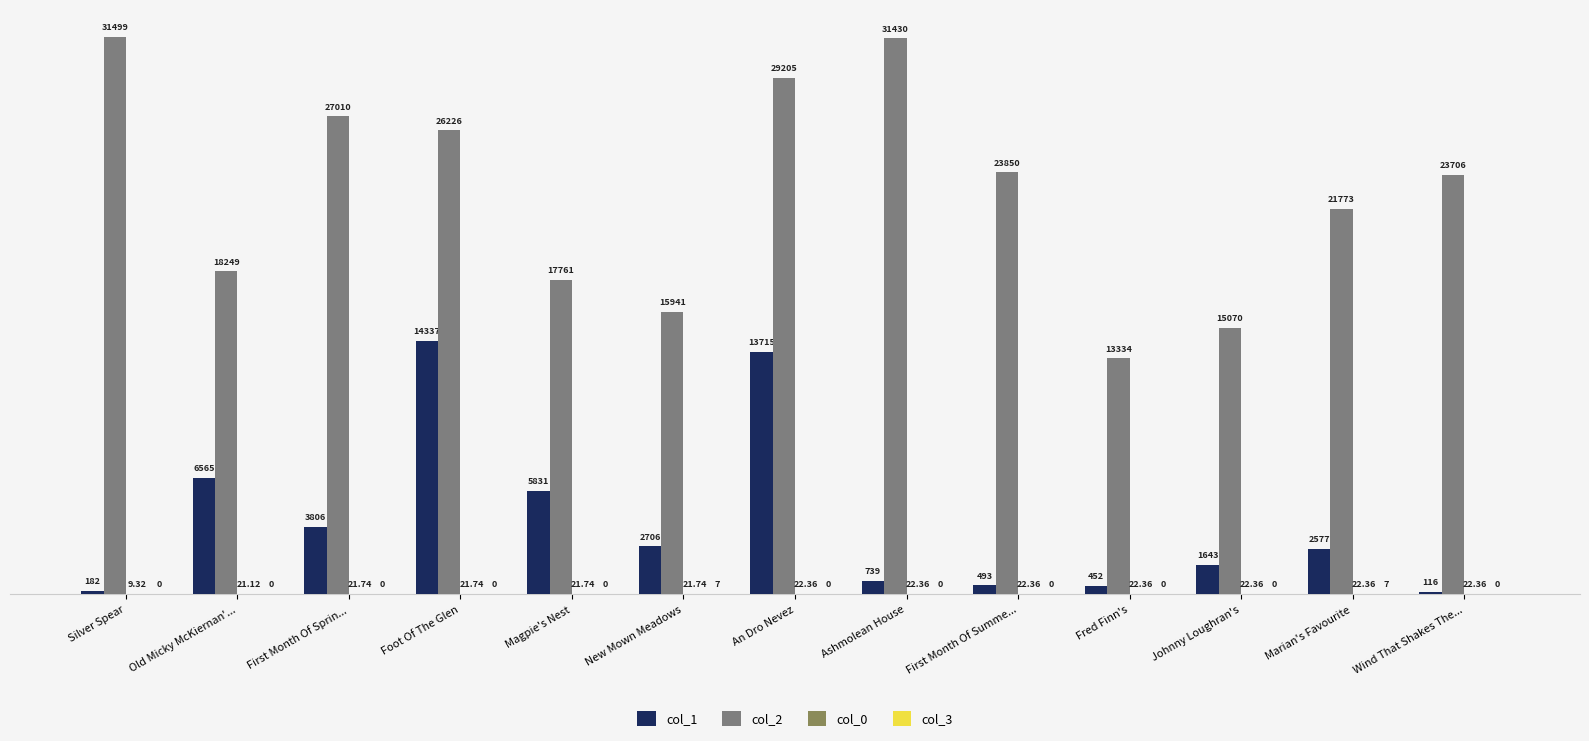

What is the sum of the col_2 values at Marian's Favourite and First Month Of Sprin...?

48783.0